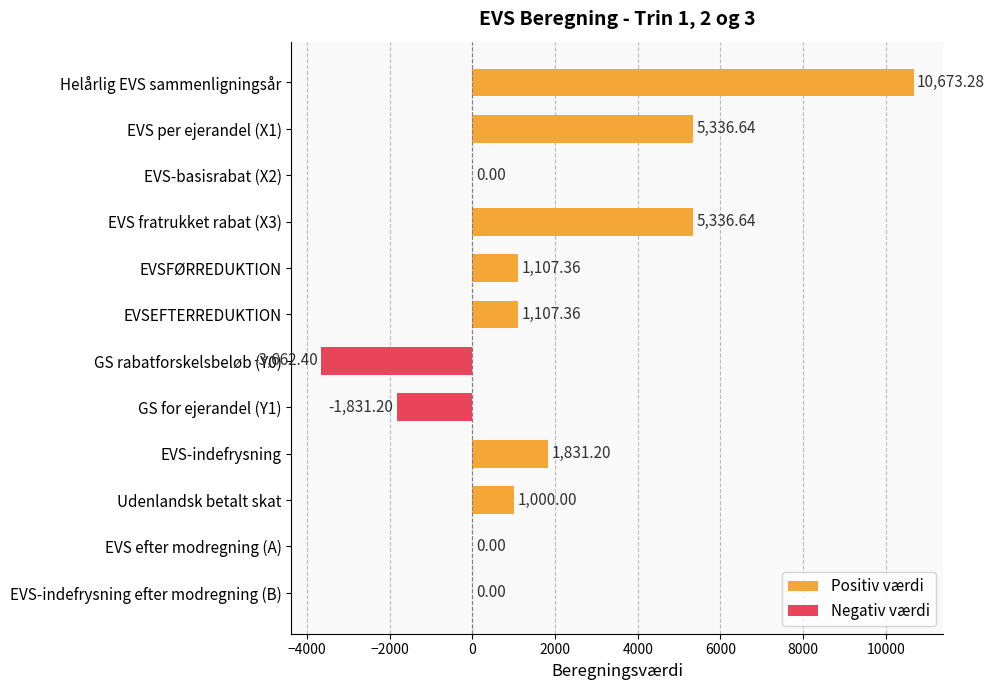

What is the change in value from EVSFØRREDUKTION to GS rabatforskelsbeløb (Y0)?

-4769.8